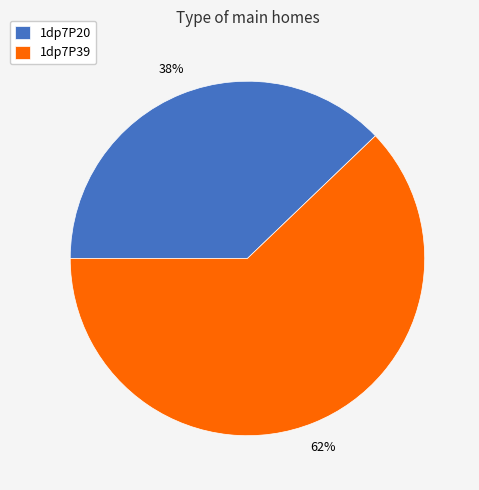

How many segments does this pie chart have?

2